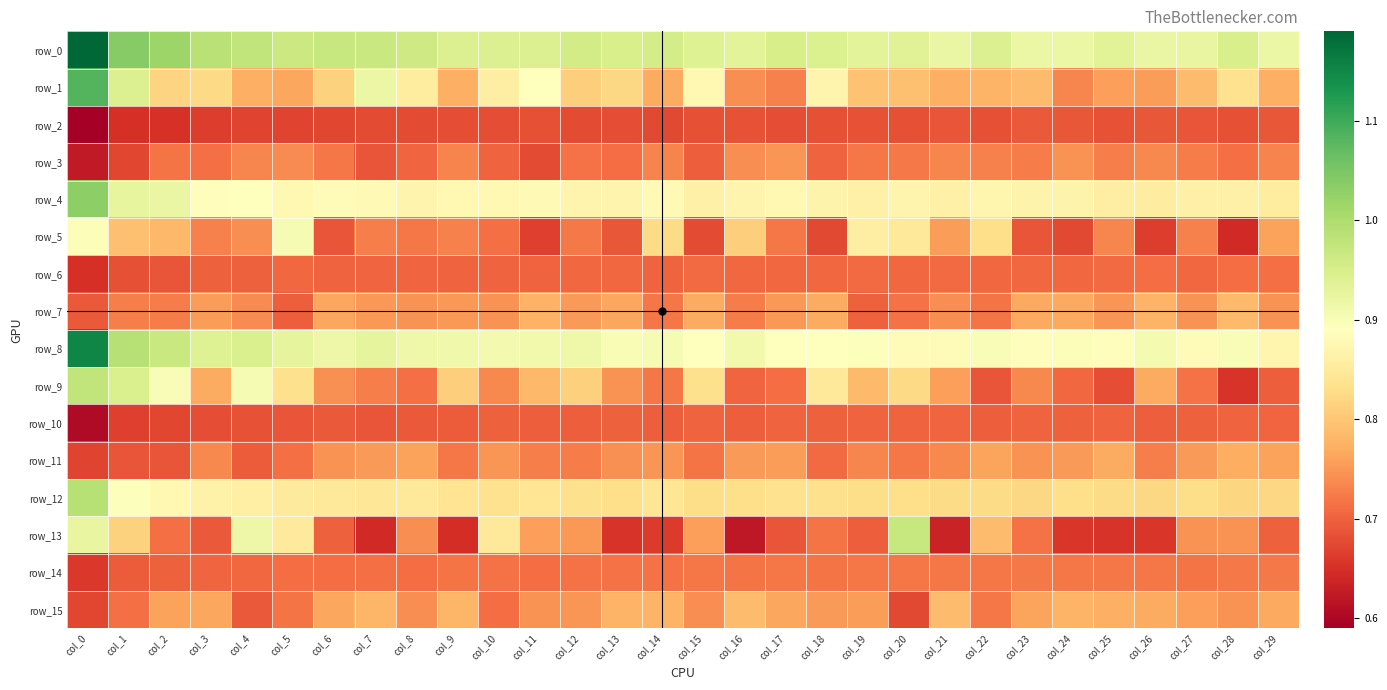

Between col_7 and col_3, which is larger?

col_3